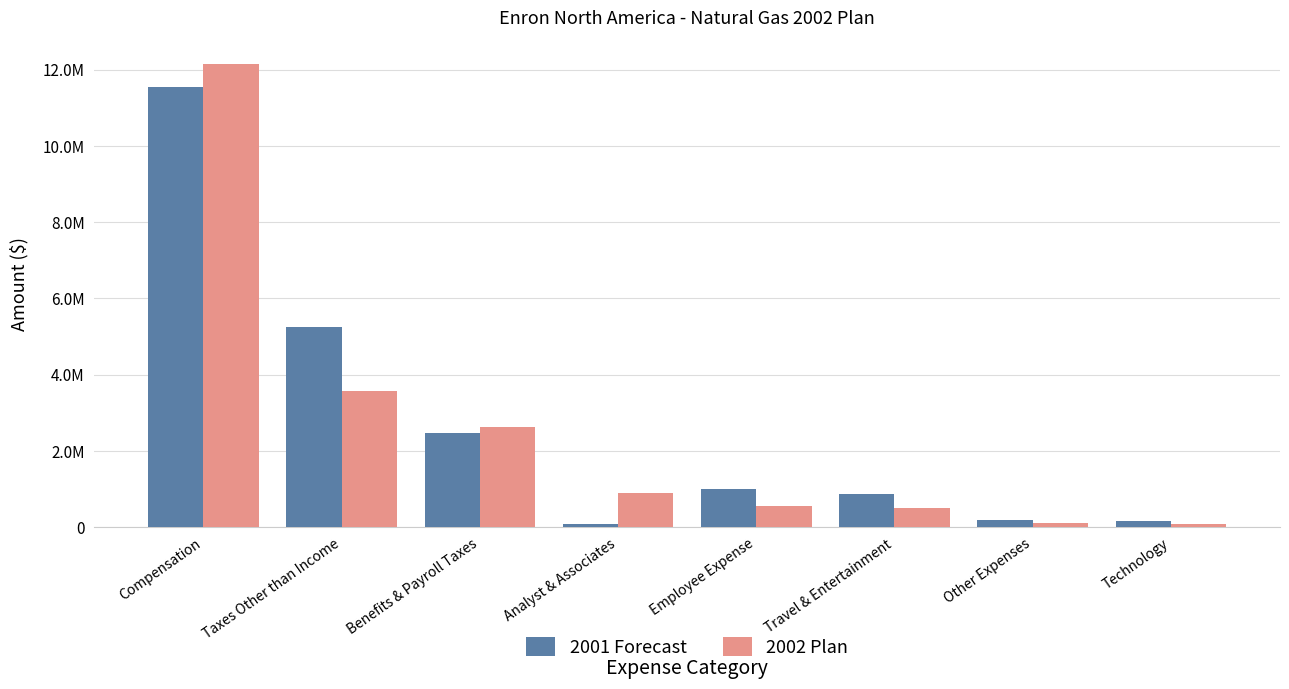

Does the chart contain stacked bars?

No